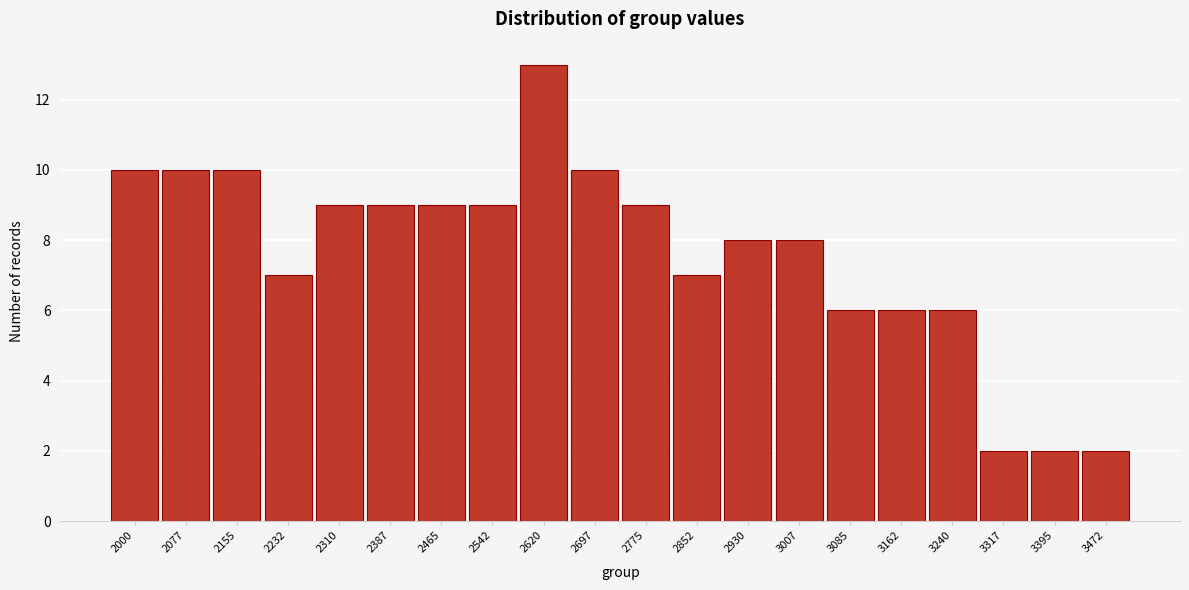

Reading right to left, what are all the values shown in this chart?

3472=2	3395=2	3317=2	3240=6	3162=6	3085=6	3007=8	2930=8	2852=7	2775=9	2697=10	2620=13	2542=9	2465=9	2387=9	2310=9	2232=7	2155=10	2077=10	2000=10